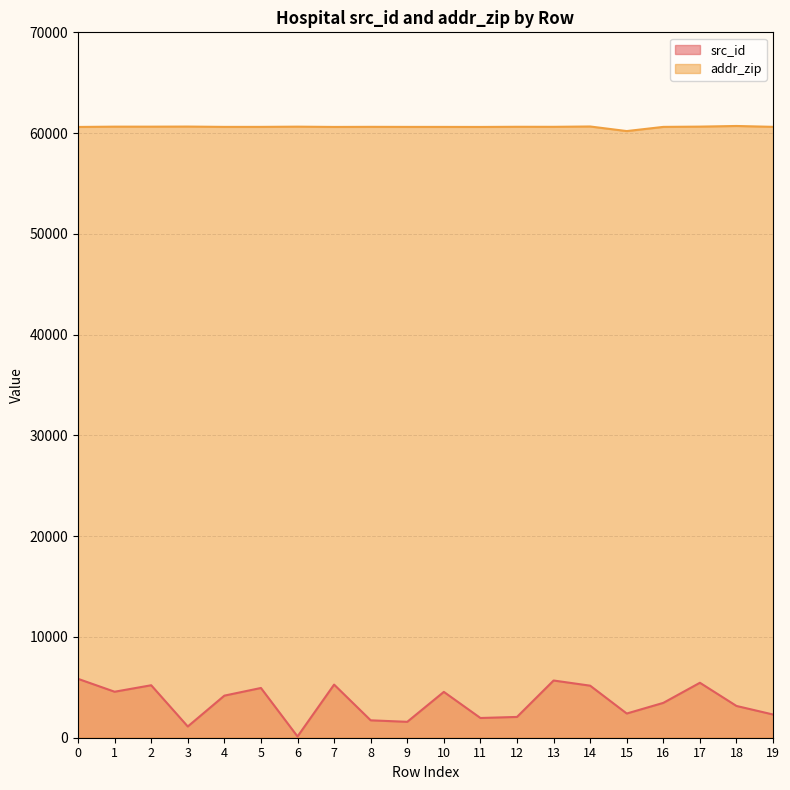

What are all the series names shown in the legend?

src_id, addr_zip